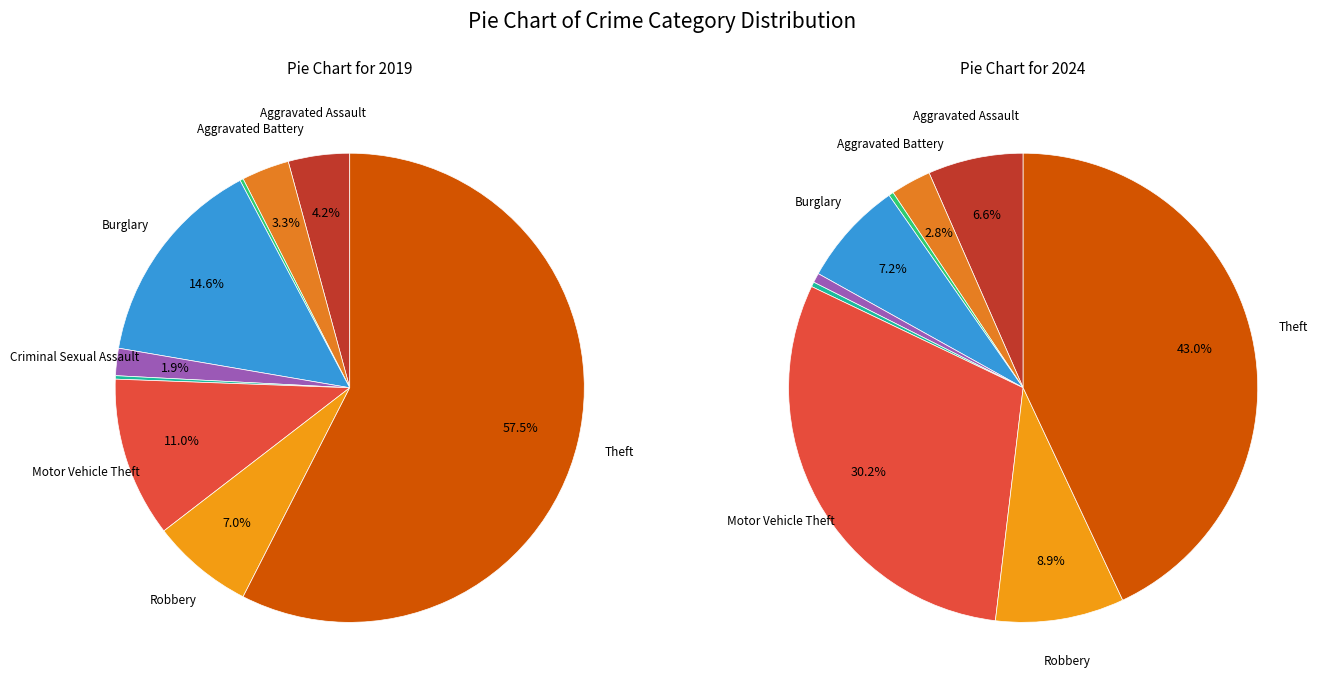

The values_2024 slice represents 3% of the pie. True or false?

True